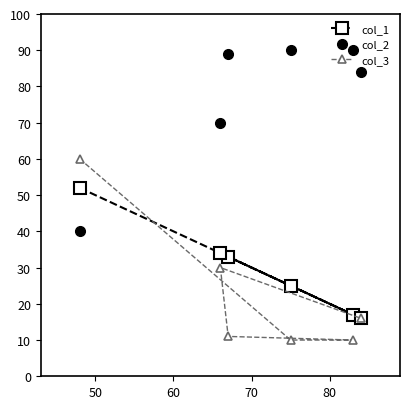

What is the difference between the maximum and minimum values in the col_1 series?

36